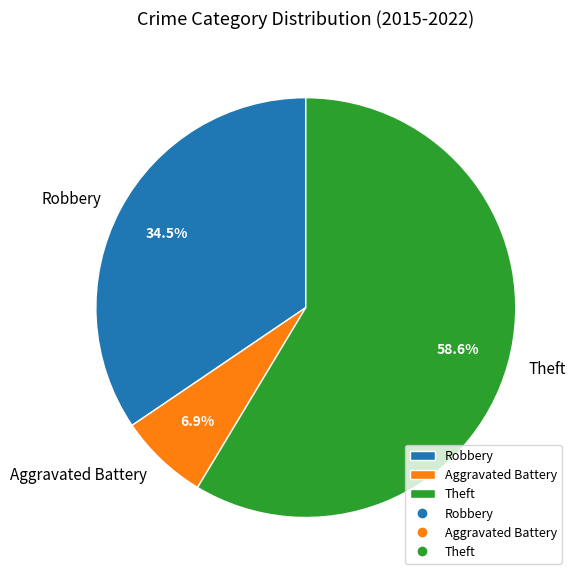

Does Theft represent more than half of the total?

Yes